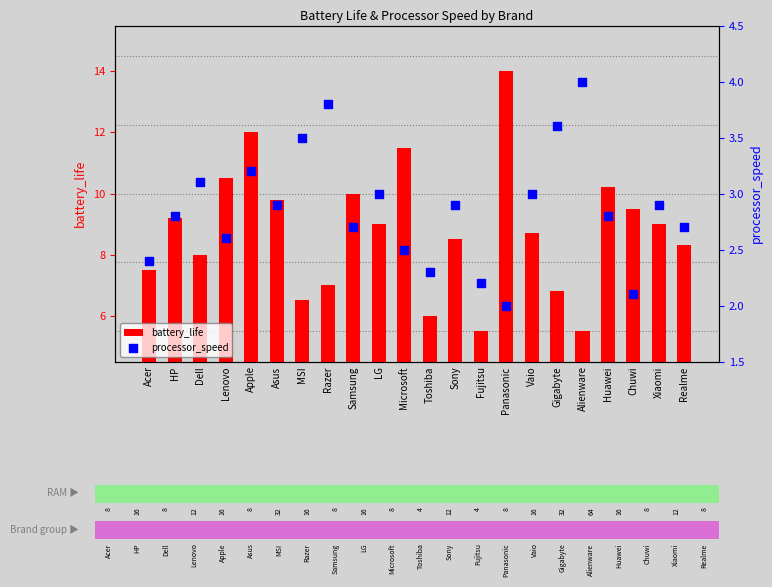

Which series reaches the maximum Y coordinate?

battery_life